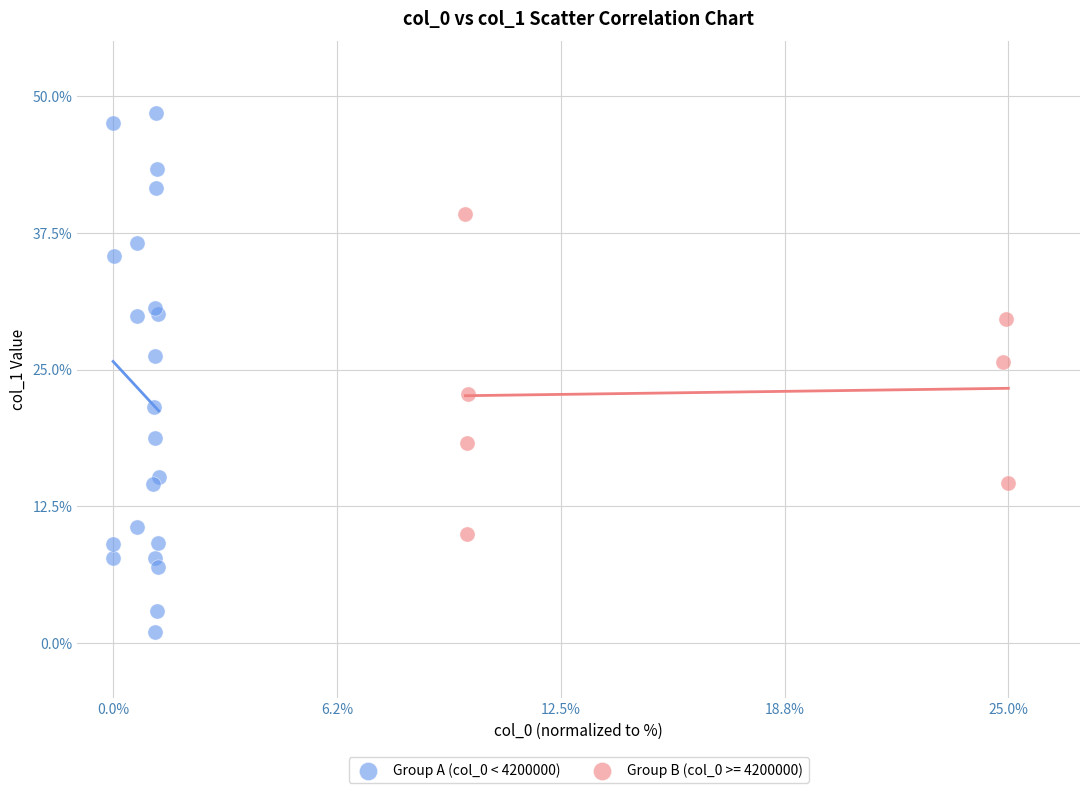

Which series contains the highest Y value?

Group A (col_0 < 4200000)